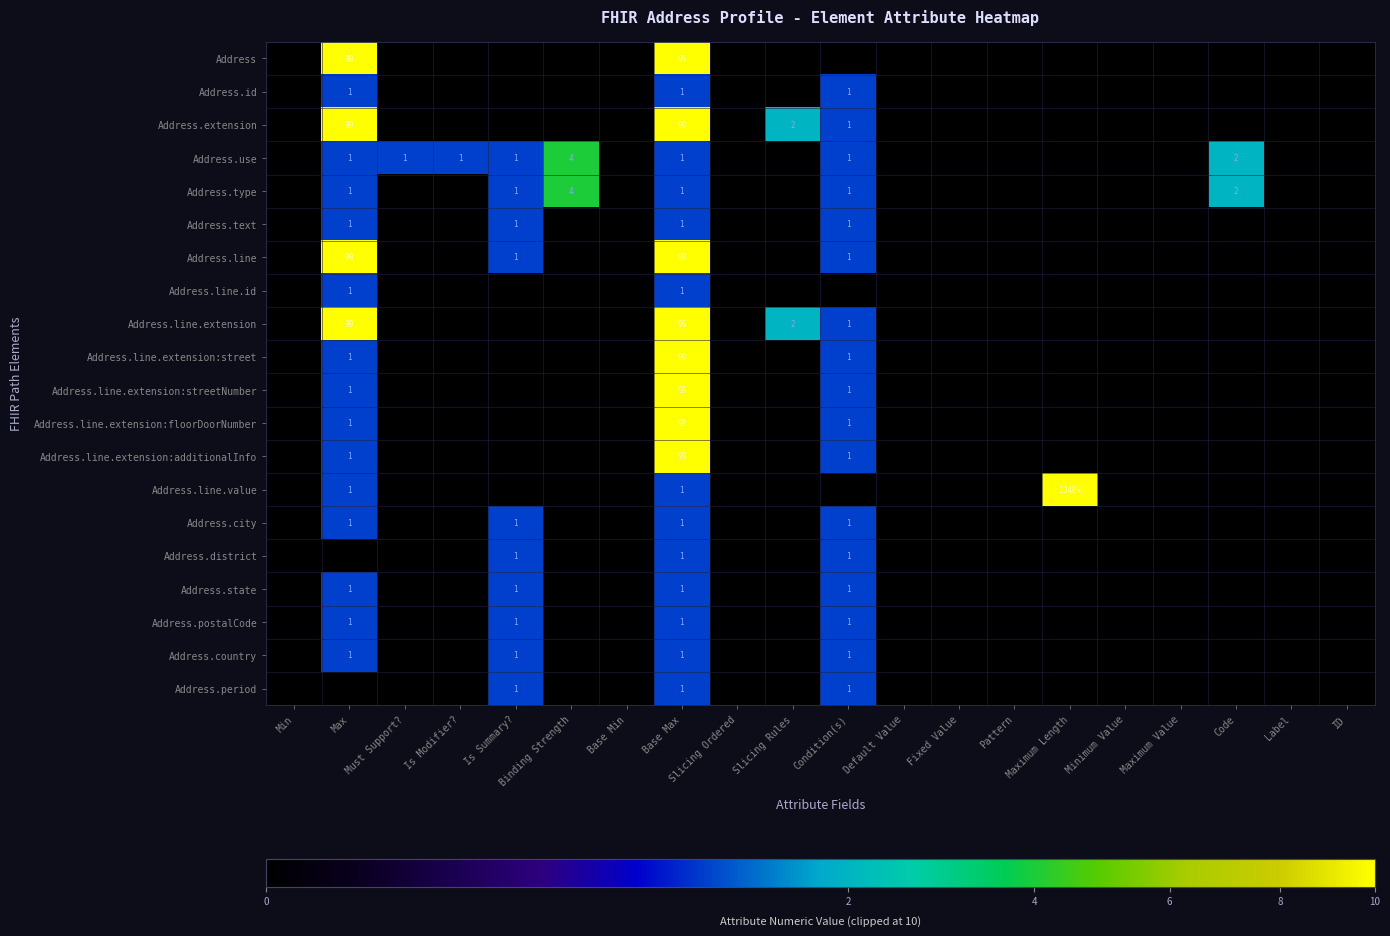

The Address series shows 166 at Max. True or false?

False